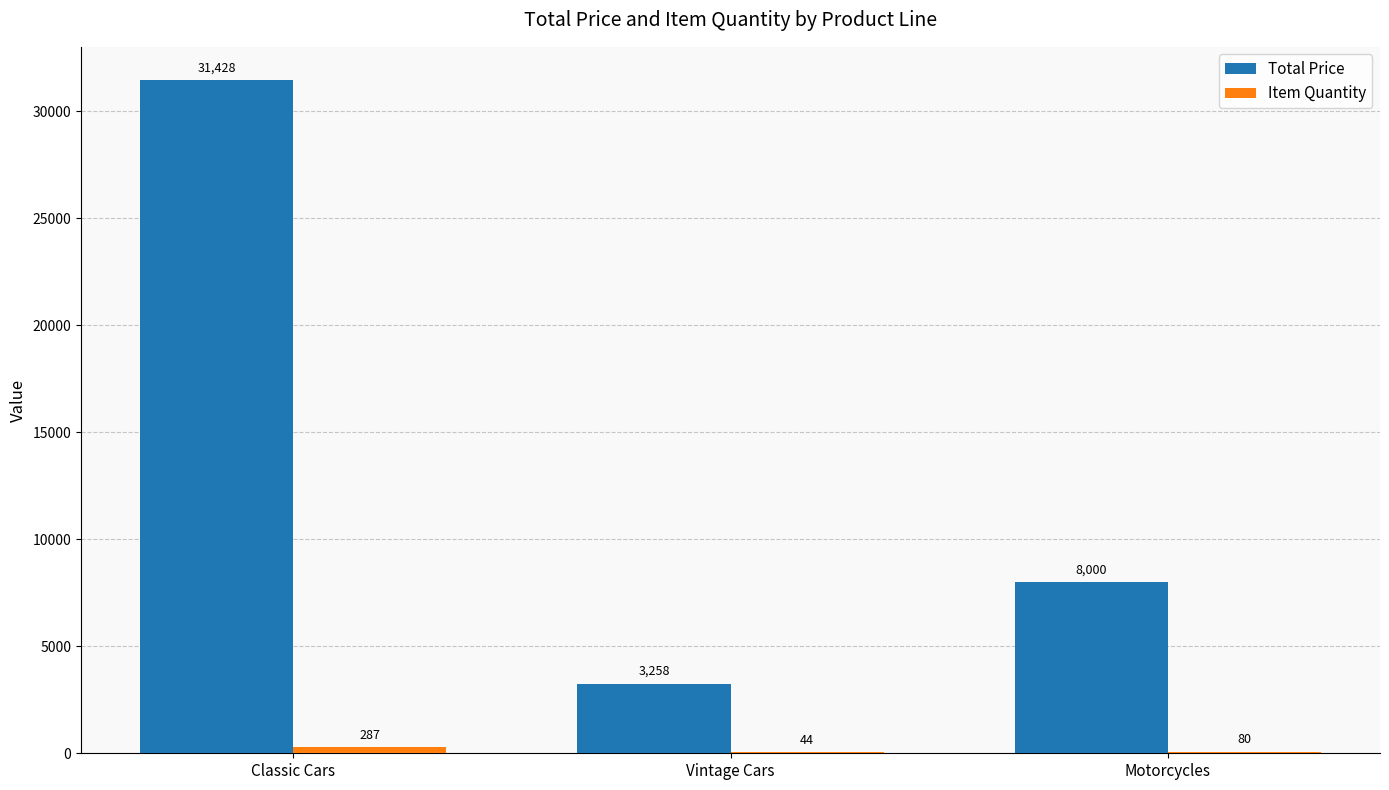

Which category has the highest value across all series?

Classic Cars